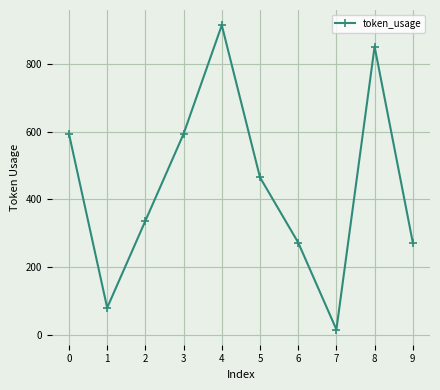

Which has a higher value, 6 or 7?

6